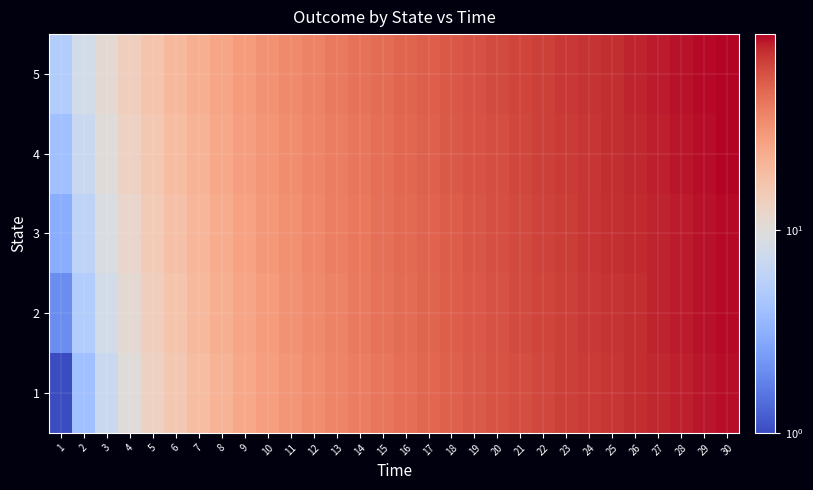

How many data points does each series have?

30